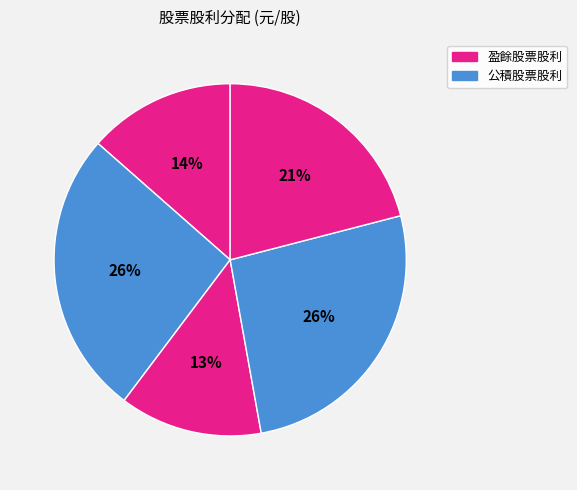

How many segments does this pie chart have?

5